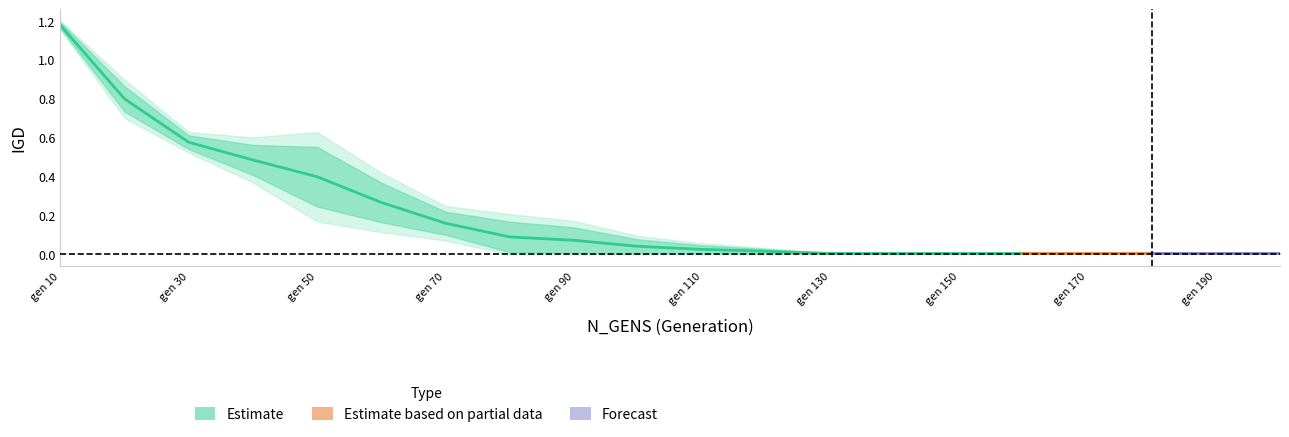

Reading right to left, list all the values displayed in this chart.

IGD_run1: 0.0	0.0	0.0	0.0	0.0	0.0	0.0	0.0	0.0	0.0	0.0	0.0	0.0	0.1	0.2	0.2	0.4	0.5	0.7	1.2
IGD_run2: 0.0	0.0	0.0	0.0	0.0	0.0	0.0	0.0	0.0	0.0	0.1	0.1	0.2	0.2	0.4	0.6	0.6	0.6	0.9	1.2